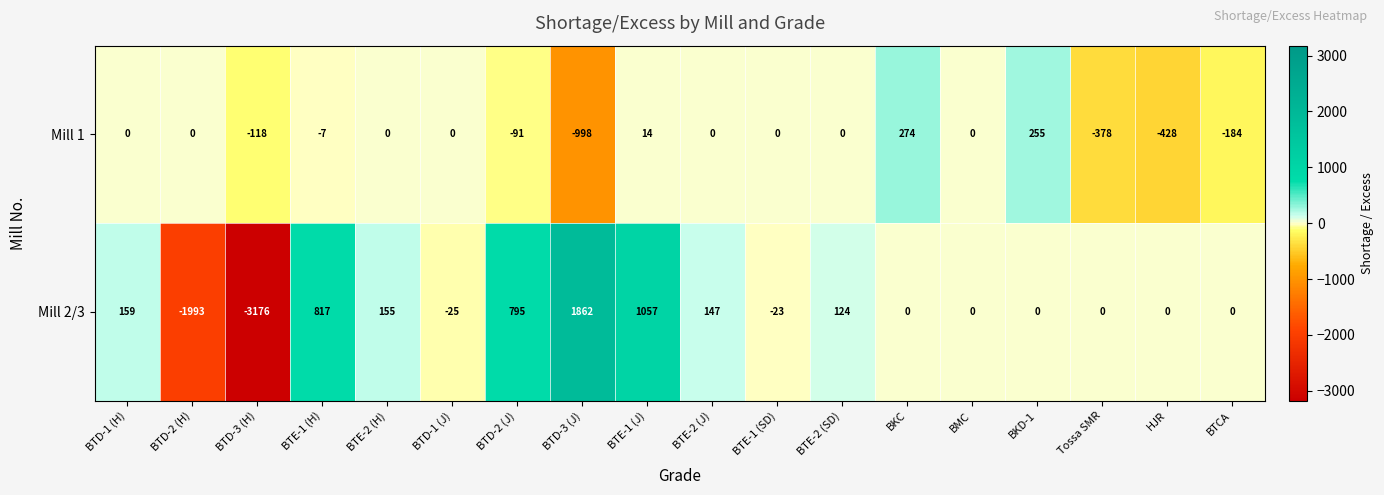

At which label is Mill 1 closest to -362?

Tossa SMR